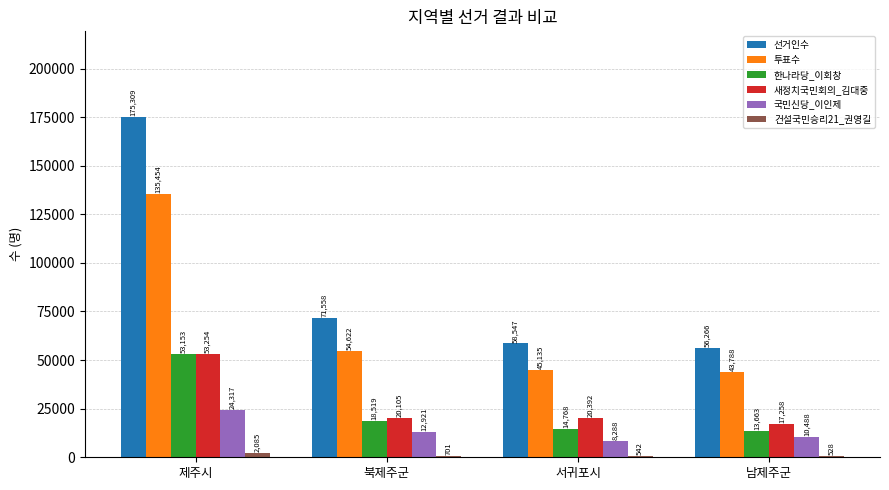

Are the bars horizontal?

No